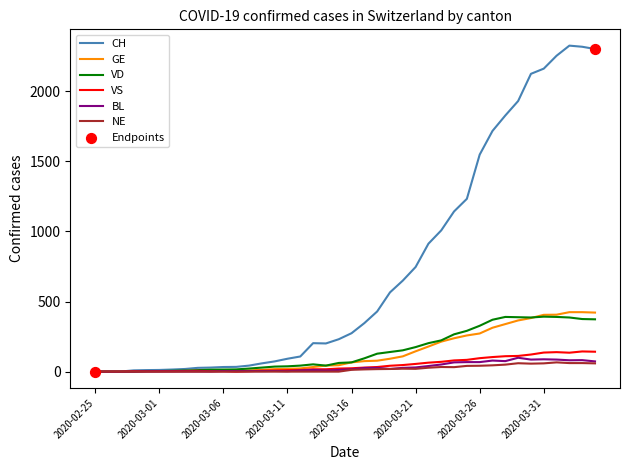

Which series has the largest total across all categories?

CH